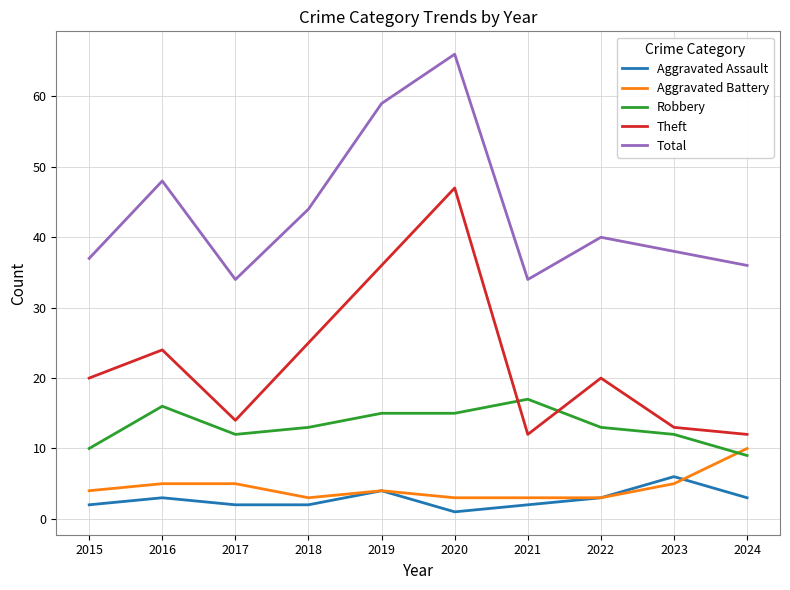

Reading right to left, what are all the values shown in this chart?

Aggravated Assault: 2024=3	2023=6	2022=3	2021=2	2020=1	2019=4	2018=2	2017=2	2016=3	2015=2
Aggravated Battery: 2024=10	2023=5	2022=3	2021=3	2020=3	2019=4	2018=3	2017=5	2016=5	2015=4
Robbery: 2024=9	2023=12	2022=13	2021=17	2020=15	2019=15	2018=13	2017=12	2016=16	2015=10
Theft: 2024=12	2023=13	2022=20	2021=12	2020=47	2019=36	2018=25	2017=14	2016=24	2015=20
Total: 2024=36	2023=38	2022=40	2021=34	2020=66	2019=59	2018=44	2017=34	2016=48	2015=37